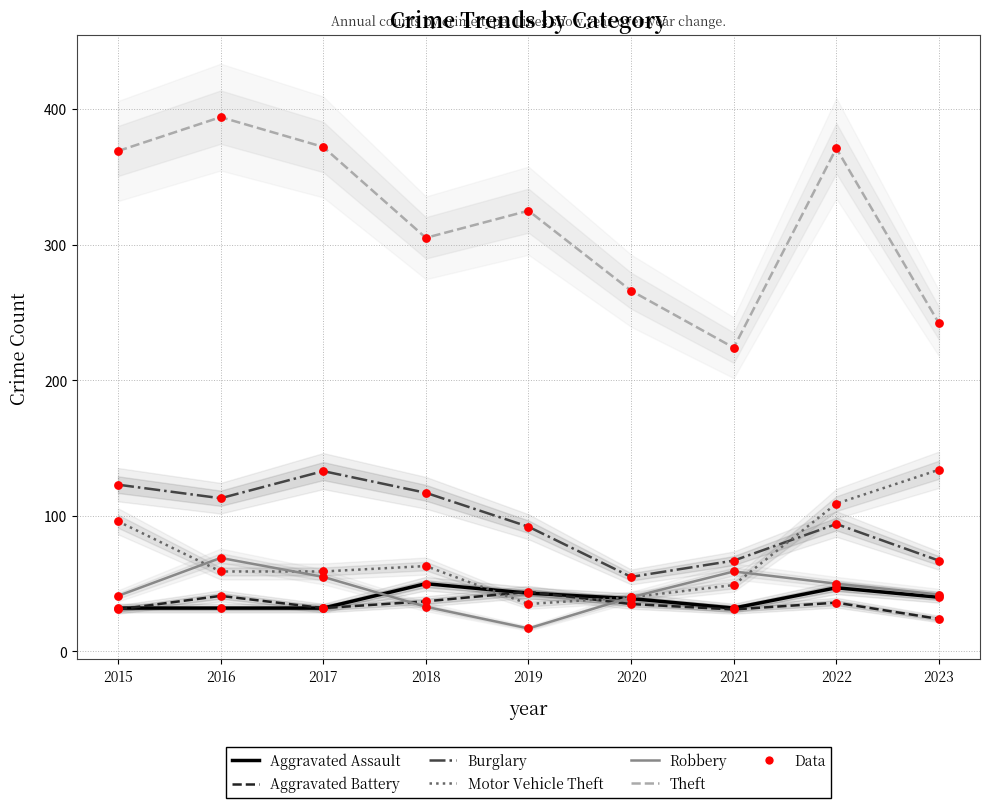

What are all the series names shown in the legend?

Aggravated Assault, Aggravated Battery, Burglary, Motor Vehicle Theft, Robbery, Theft